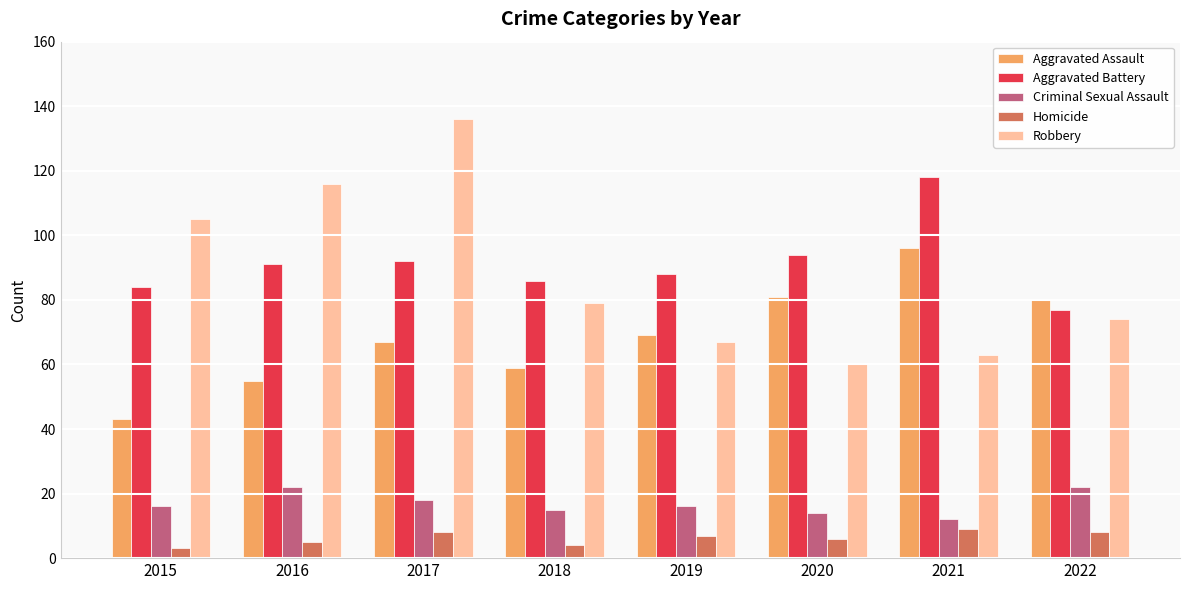

What is the approximate value of Criminal Sexual Assault at 2019, to the nearest 5?

15